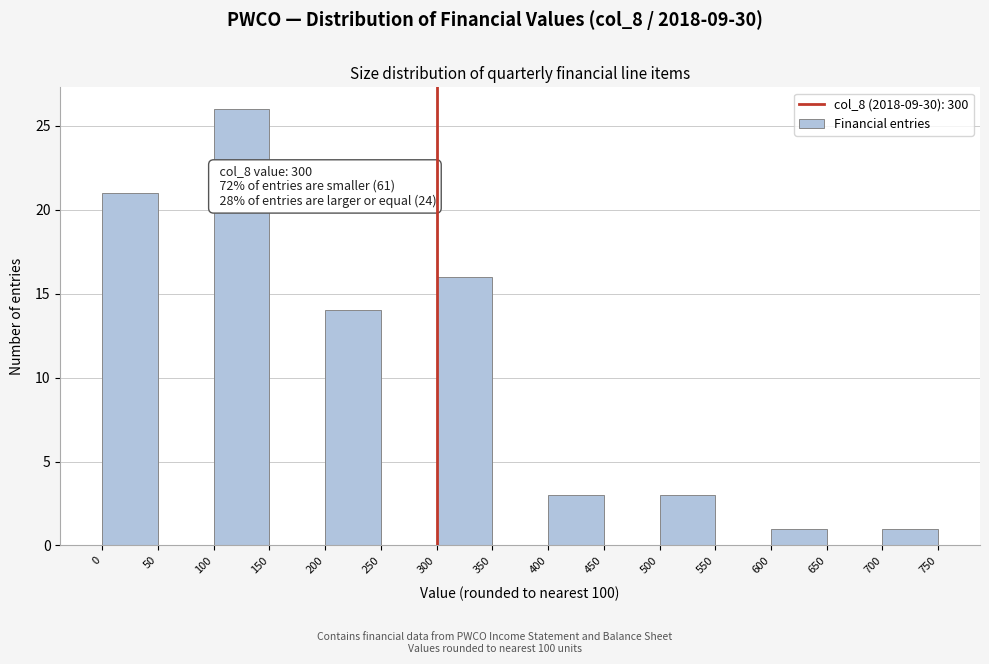

Which range on the x-axis has the tallest bar?

100 to 150